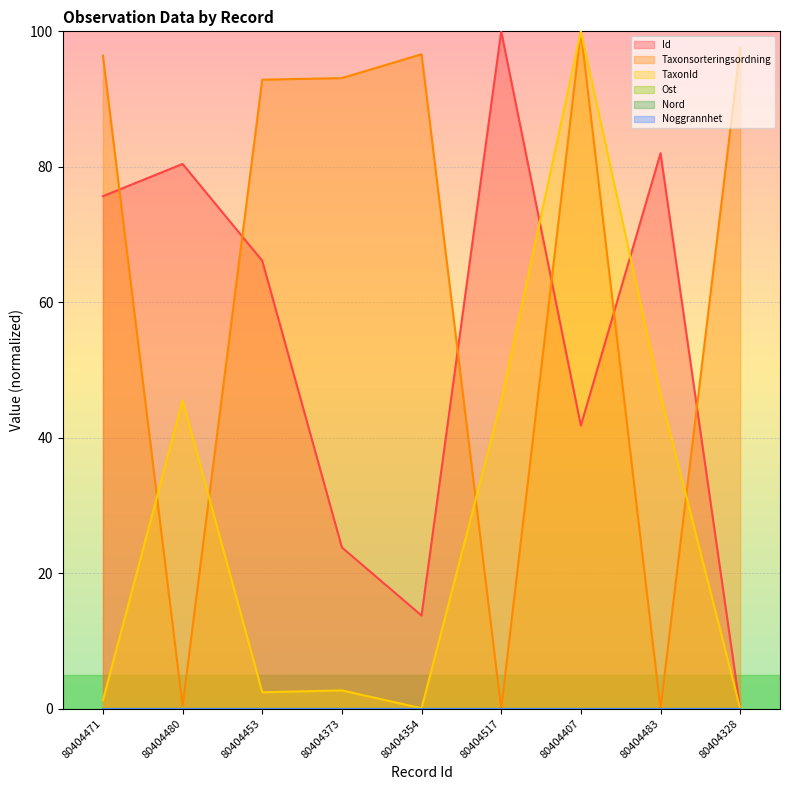

What is the difference between the Taxonsorteringsordning values at 80404407 and 80404480?

99.6